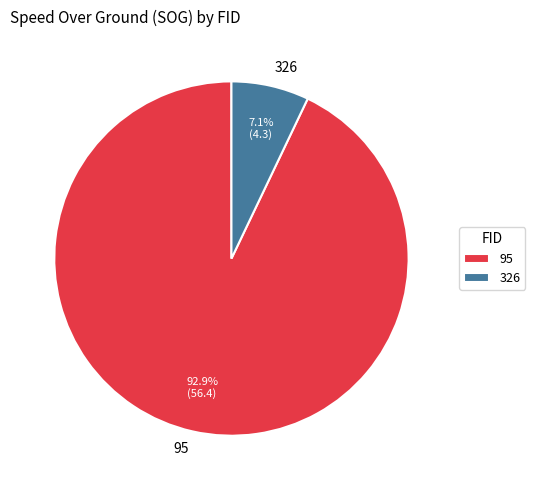

What is the total percentage of 95 and 326?

100.0%